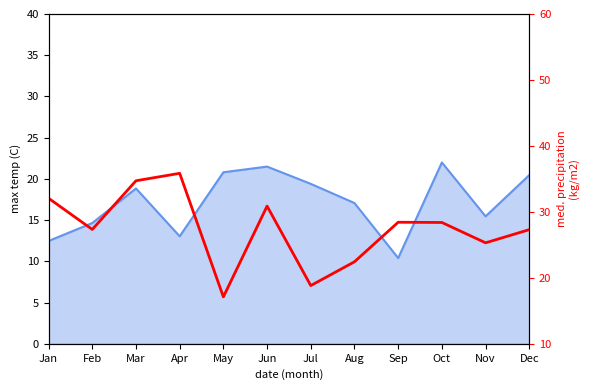

What value does the data have at Feb?

27.3